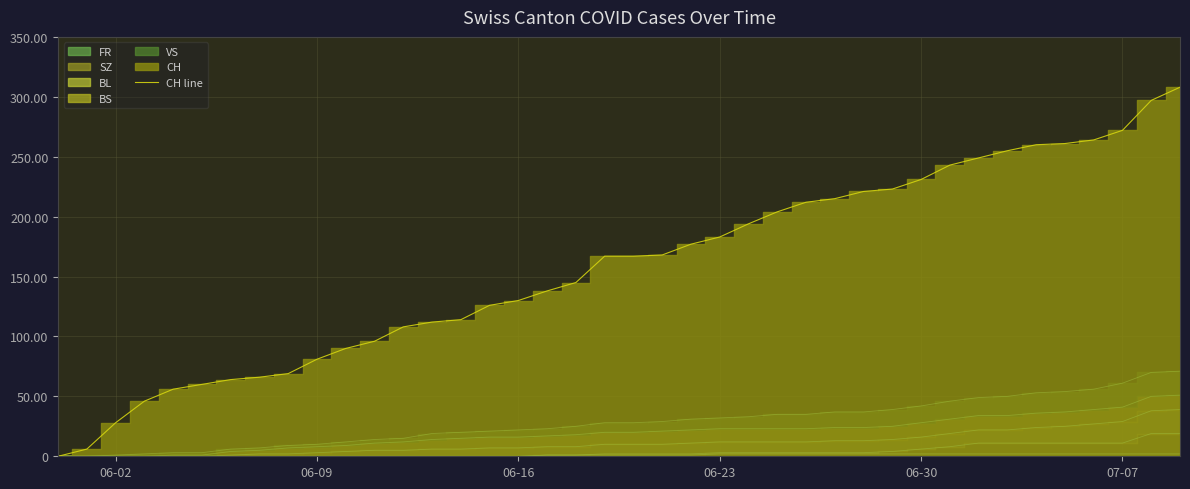

Does the chart have visible grid lines?

Yes